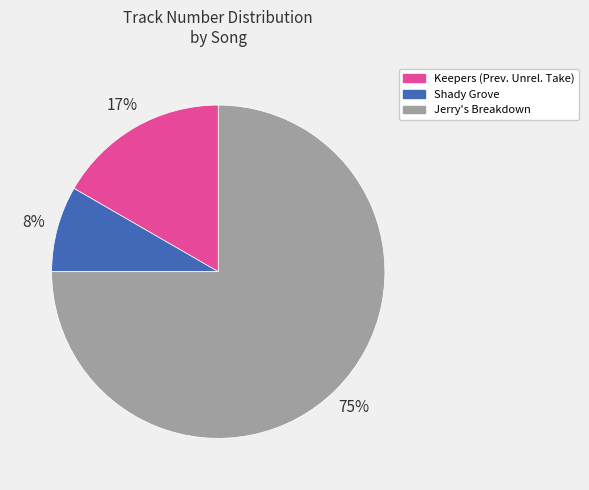

To the nearest percent, what is the combined percentage of Jerry's Breakdown and Shady Grove?

83%